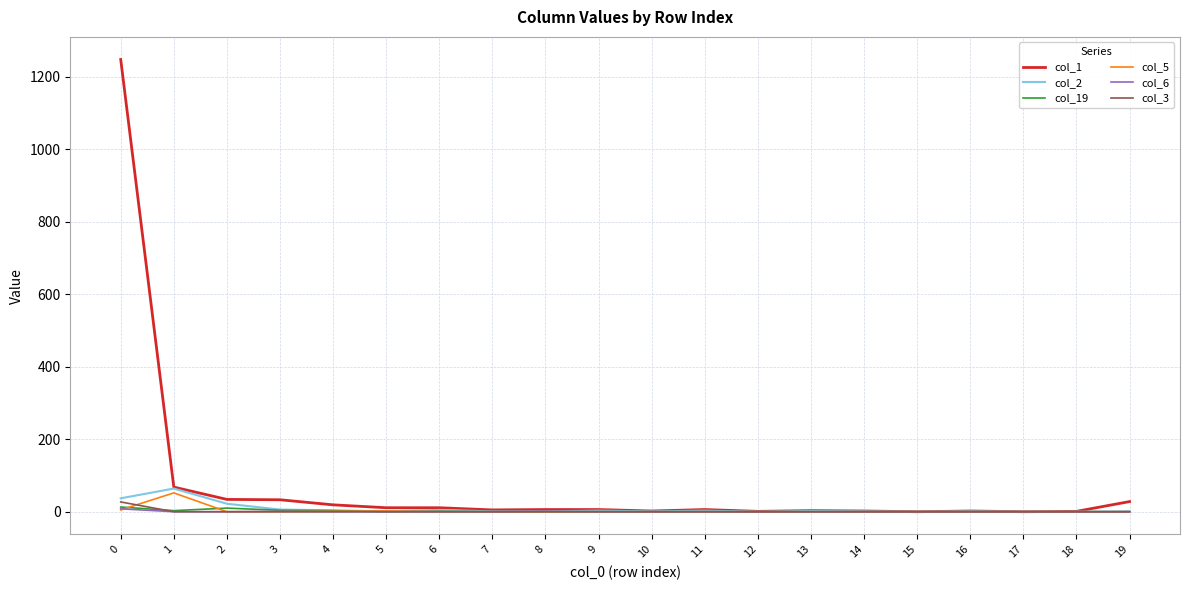

What is the greatest value displayed?

1248